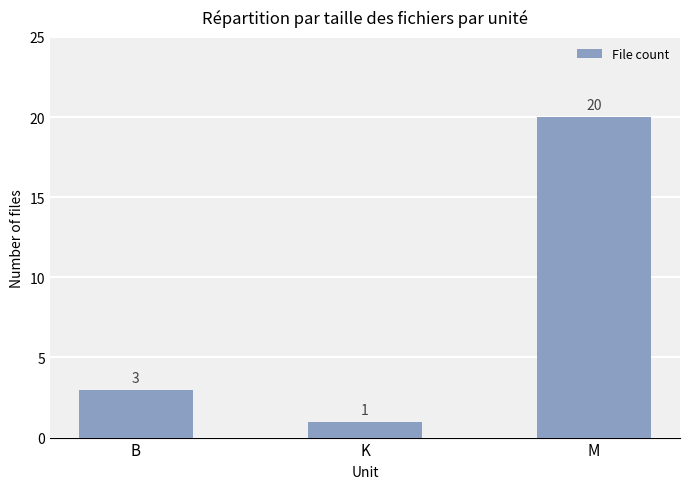

Rank the categories by value from lowest to highest.

K, B, M